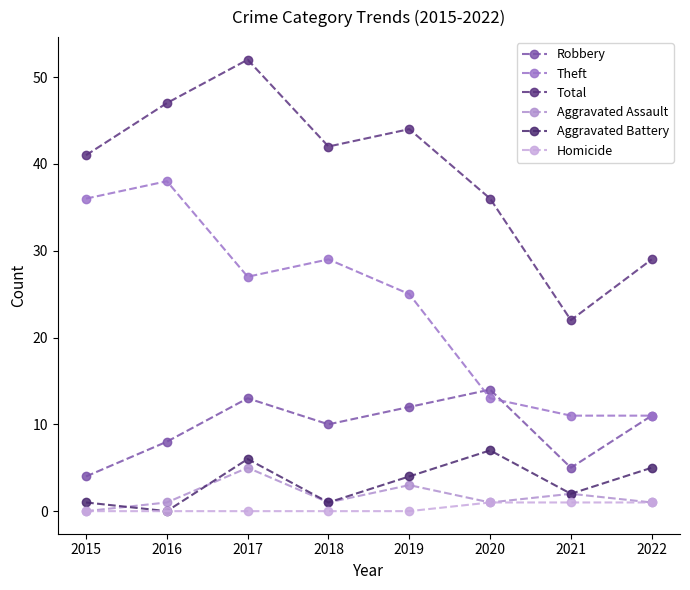

How many interior local peaks does the Theft series have?

2